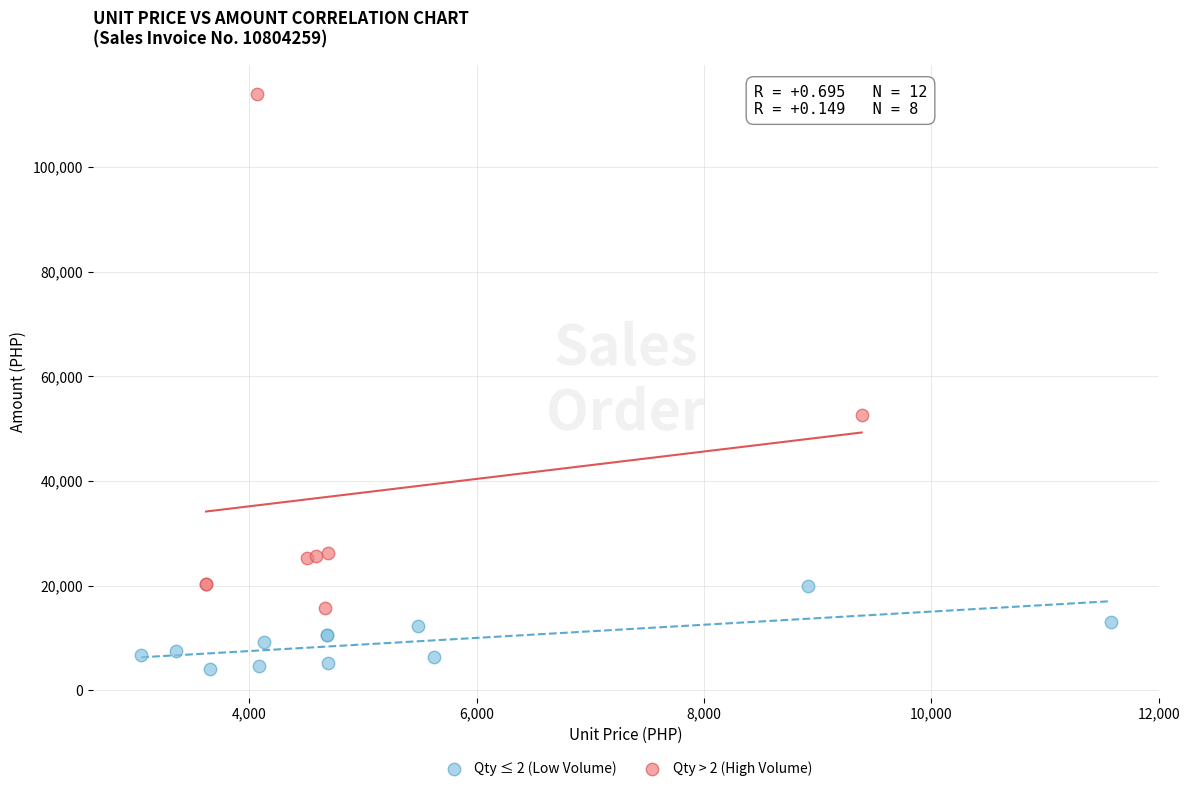

Which series has the largest Y range (max minus min)?

Qty > 2 (High Volume)